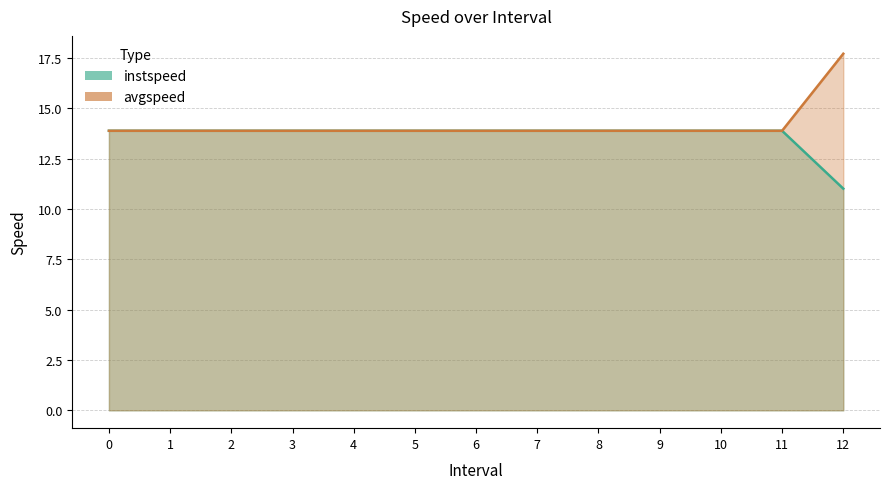

What is the total value across all series at 2?

27.8